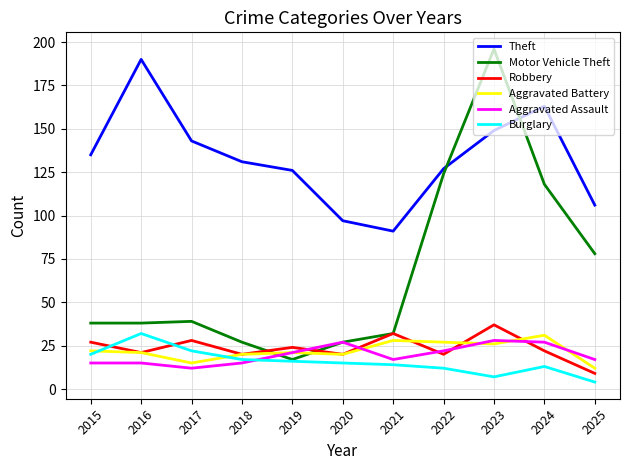

At which label does Burglary first exceed 15?

2015